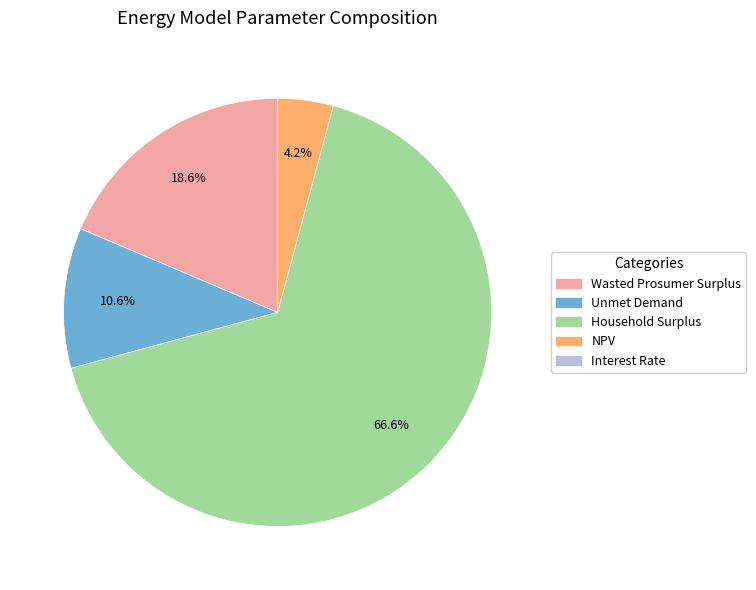

To the nearest percent, what percentage of the pie is Wasted Prosumer Surplus?

19%